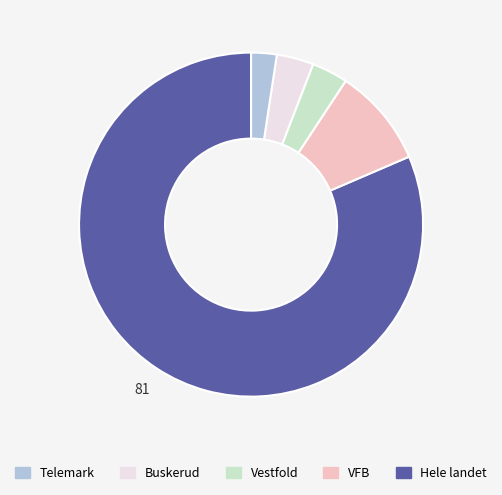

Is there any slice that represents more than half of the pie?

Yes